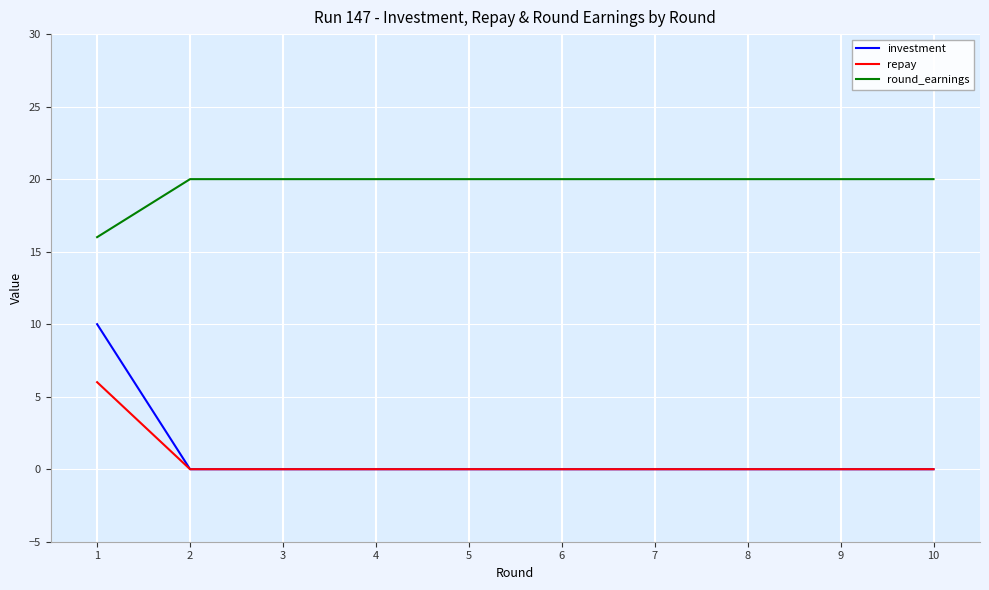

Does the chart have visible grid lines?

Yes